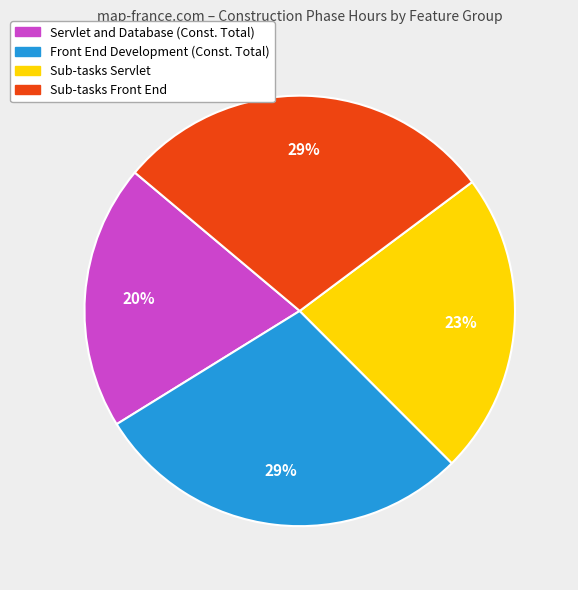

To the nearest percent, what is the difference between the largest and smallest slice percentages?

9%